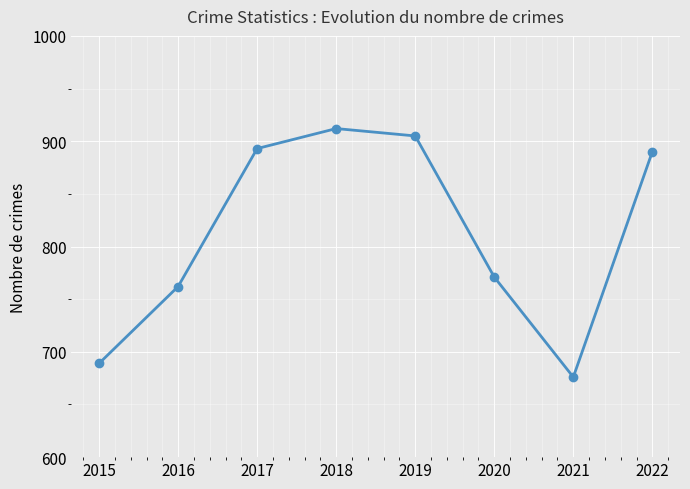

Reading left to right, extract all data points from this chart.

2015=689	2016=762	2017=893	2018=912	2019=905	2020=771	2021=676	2022=890